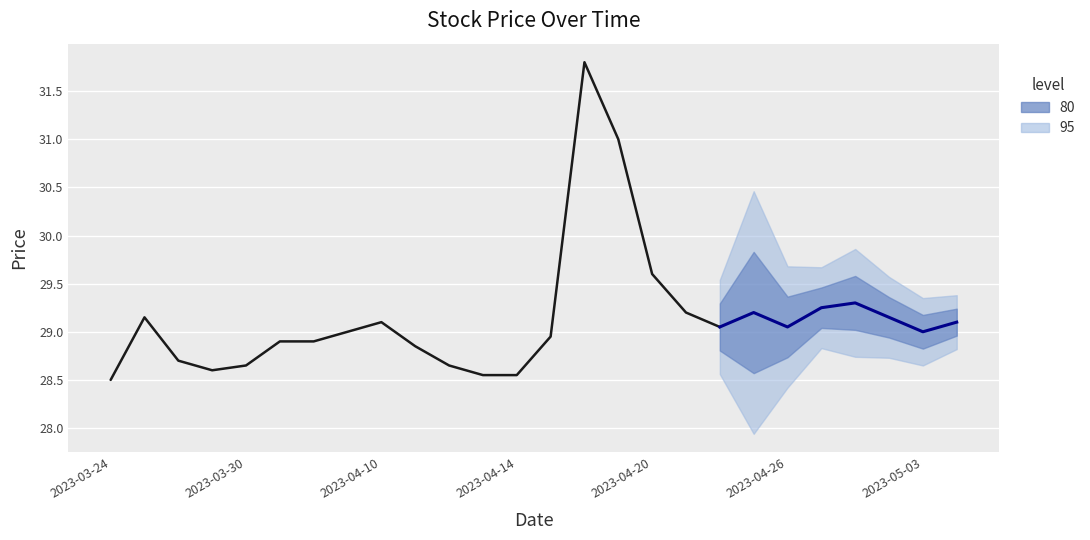

What is the change in value from 2023-04-14 to 2023-04-20?

+1.1